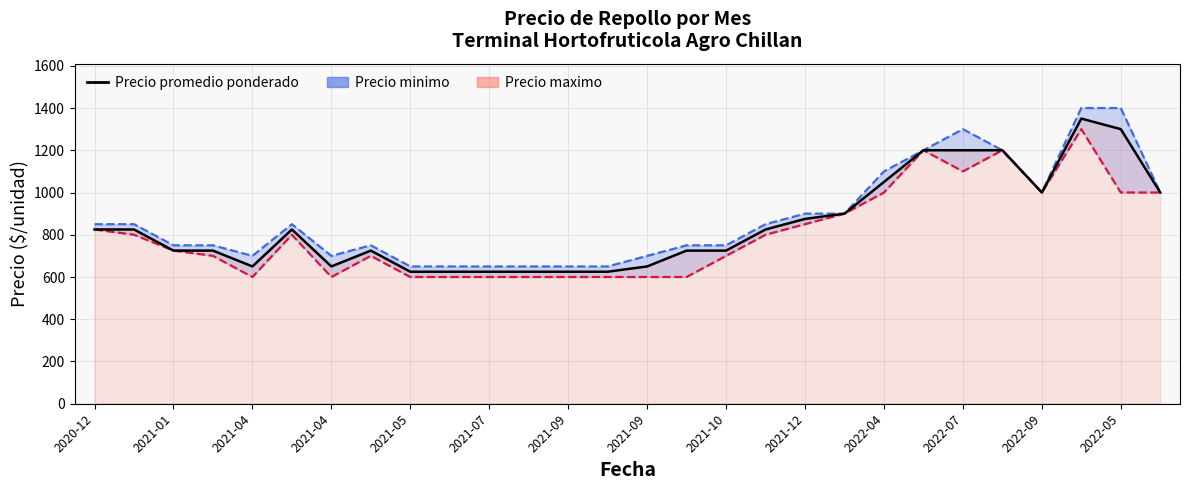

Does the chart display data point markers on the line(s)?

No